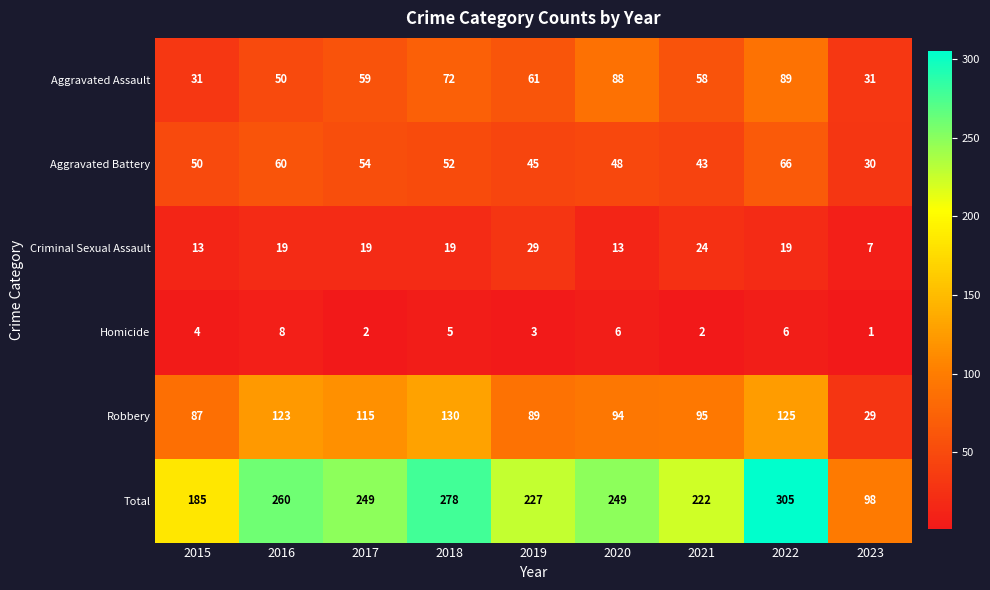

List the labels in order of Robbery value, smallest first.

2023, 2015, 2019, 2020, 2021, 2017, 2016, 2022, 2018